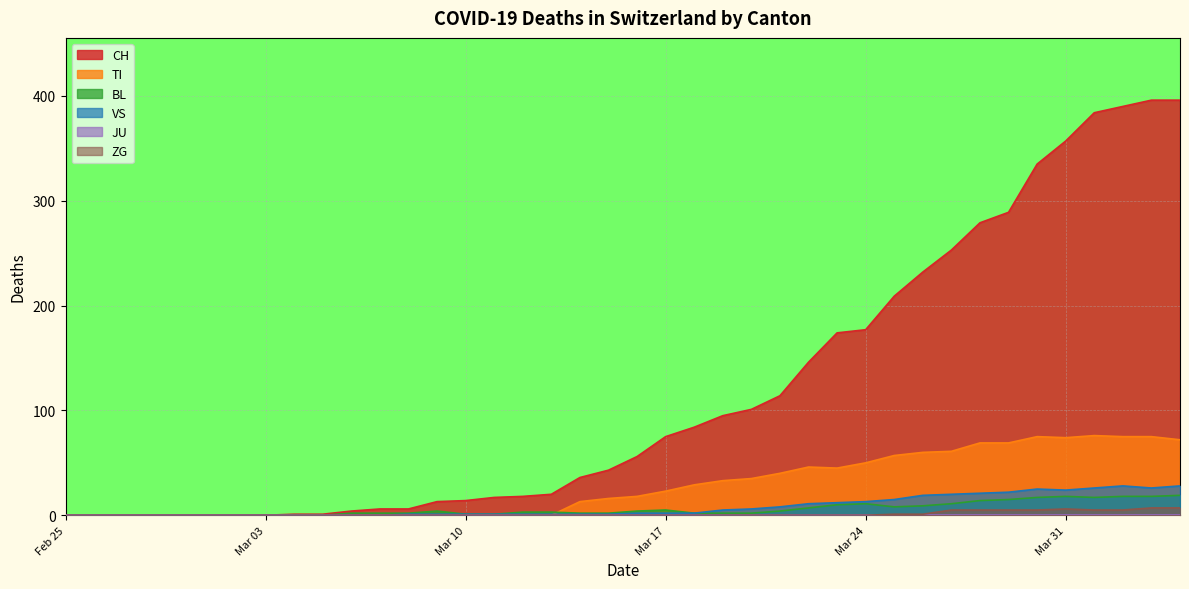

Does the chart display data point markers on the line(s)?

No